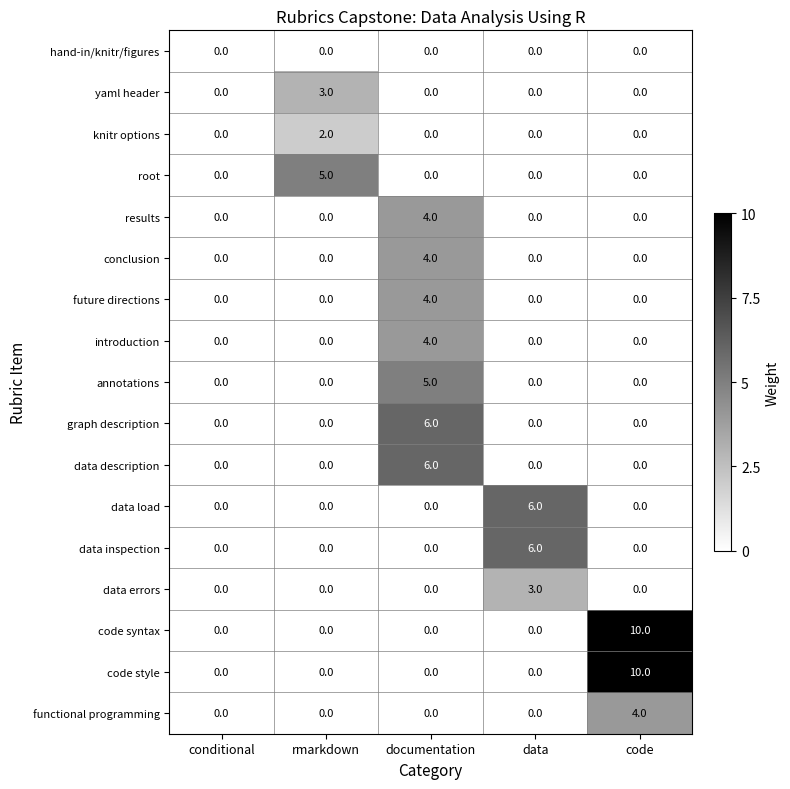

What is the total value across all series at documentation?

33